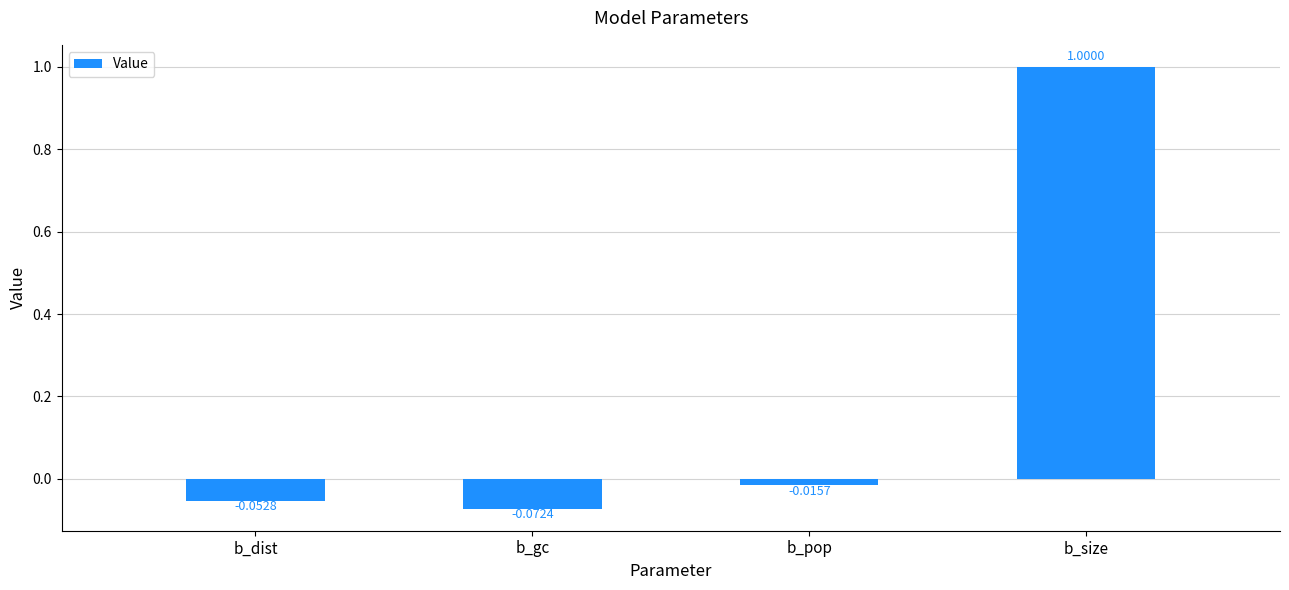

What is the sum of all values?

0.9